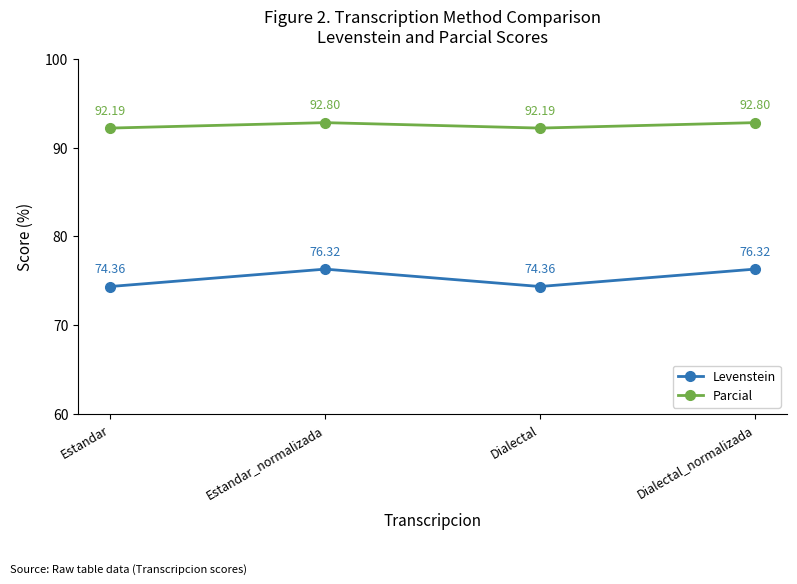

Reading right to left, list all the values displayed in this chart.

Levenstein: Dialectal_normalizada=76.3	Dialectal=74.4	Estandar_normalizada=76.3	Estandar=74.4
Parcial: Dialectal_normalizada=92.8	Dialectal=92.2	Estandar_normalizada=92.8	Estandar=92.2